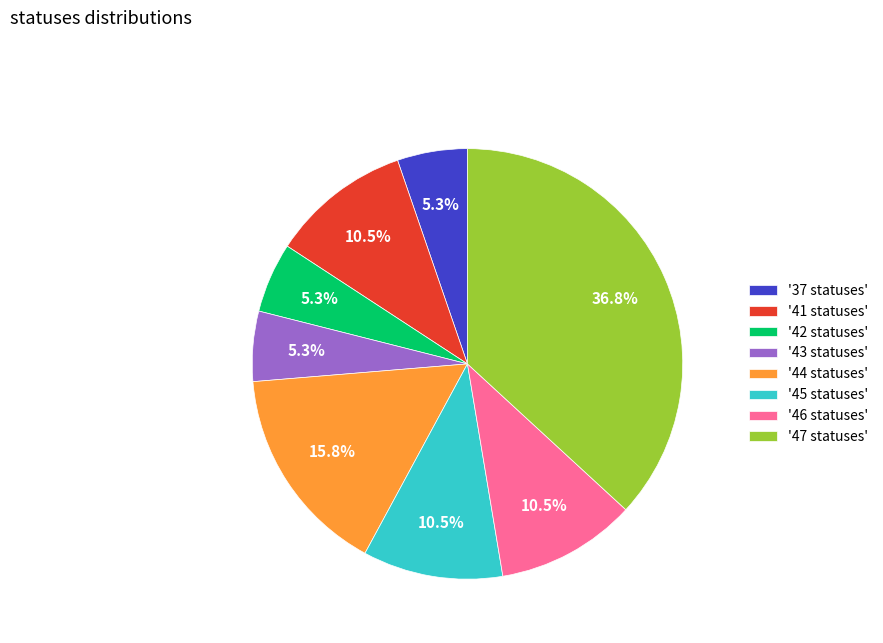

How many segments does this pie chart have?

8